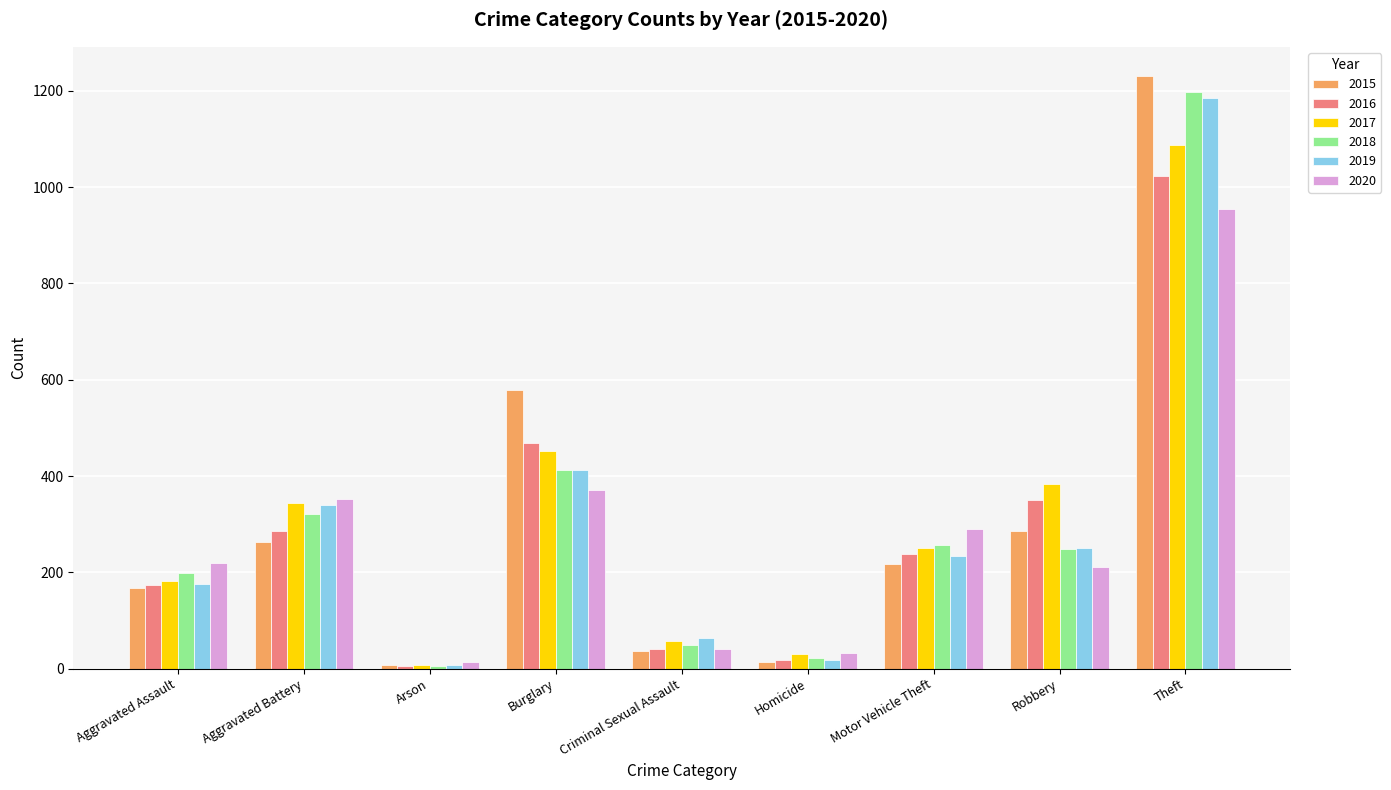

What are all the series names shown in the legend?

2015, 2016, 2017, 2018, 2019, 2020